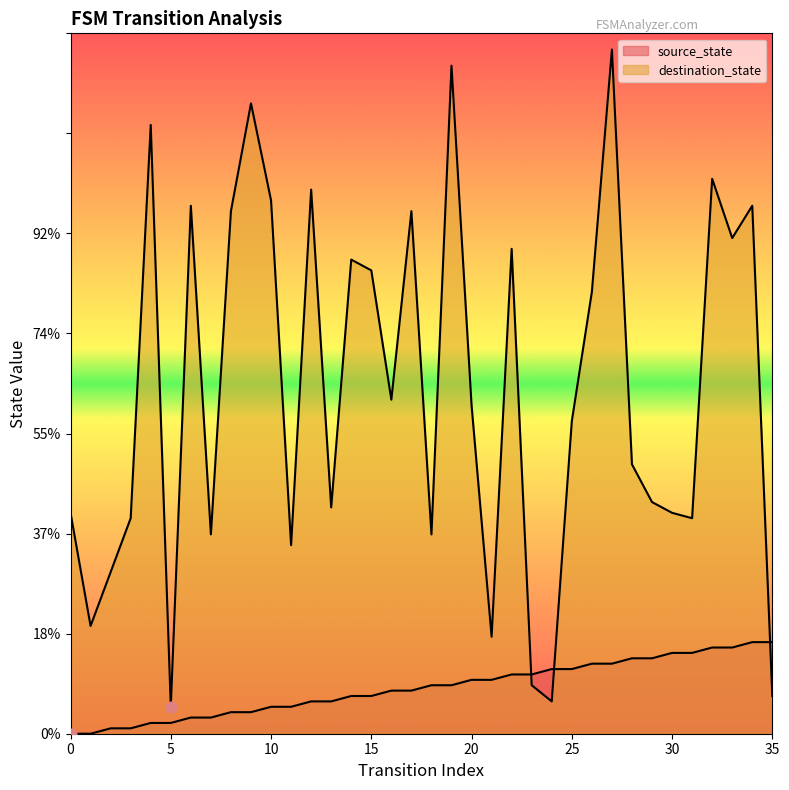

What is the total value across all series at 12?

107